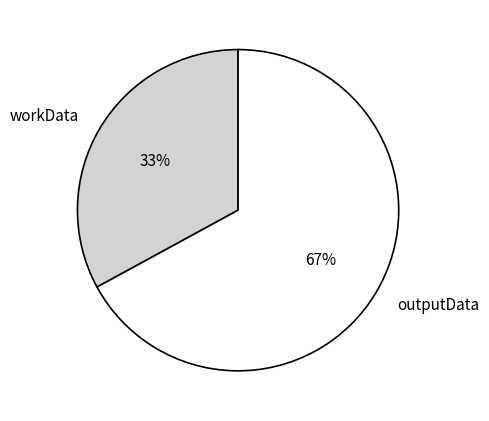

Rank the categories by value from lowest to highest.

workData, outputData